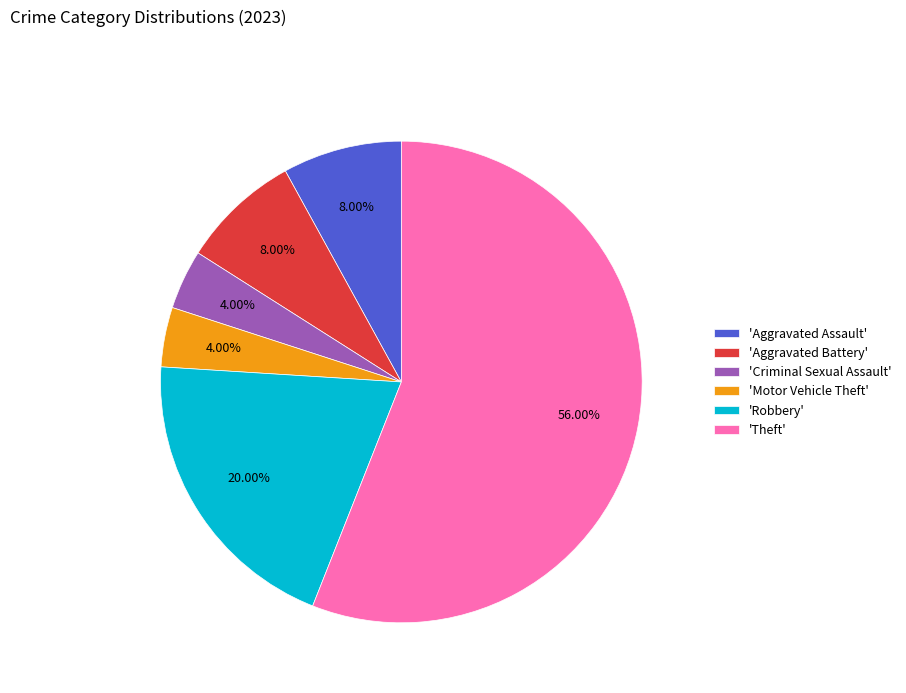

Does 'Criminal Sexual Assault' represent more than half of the total?

No